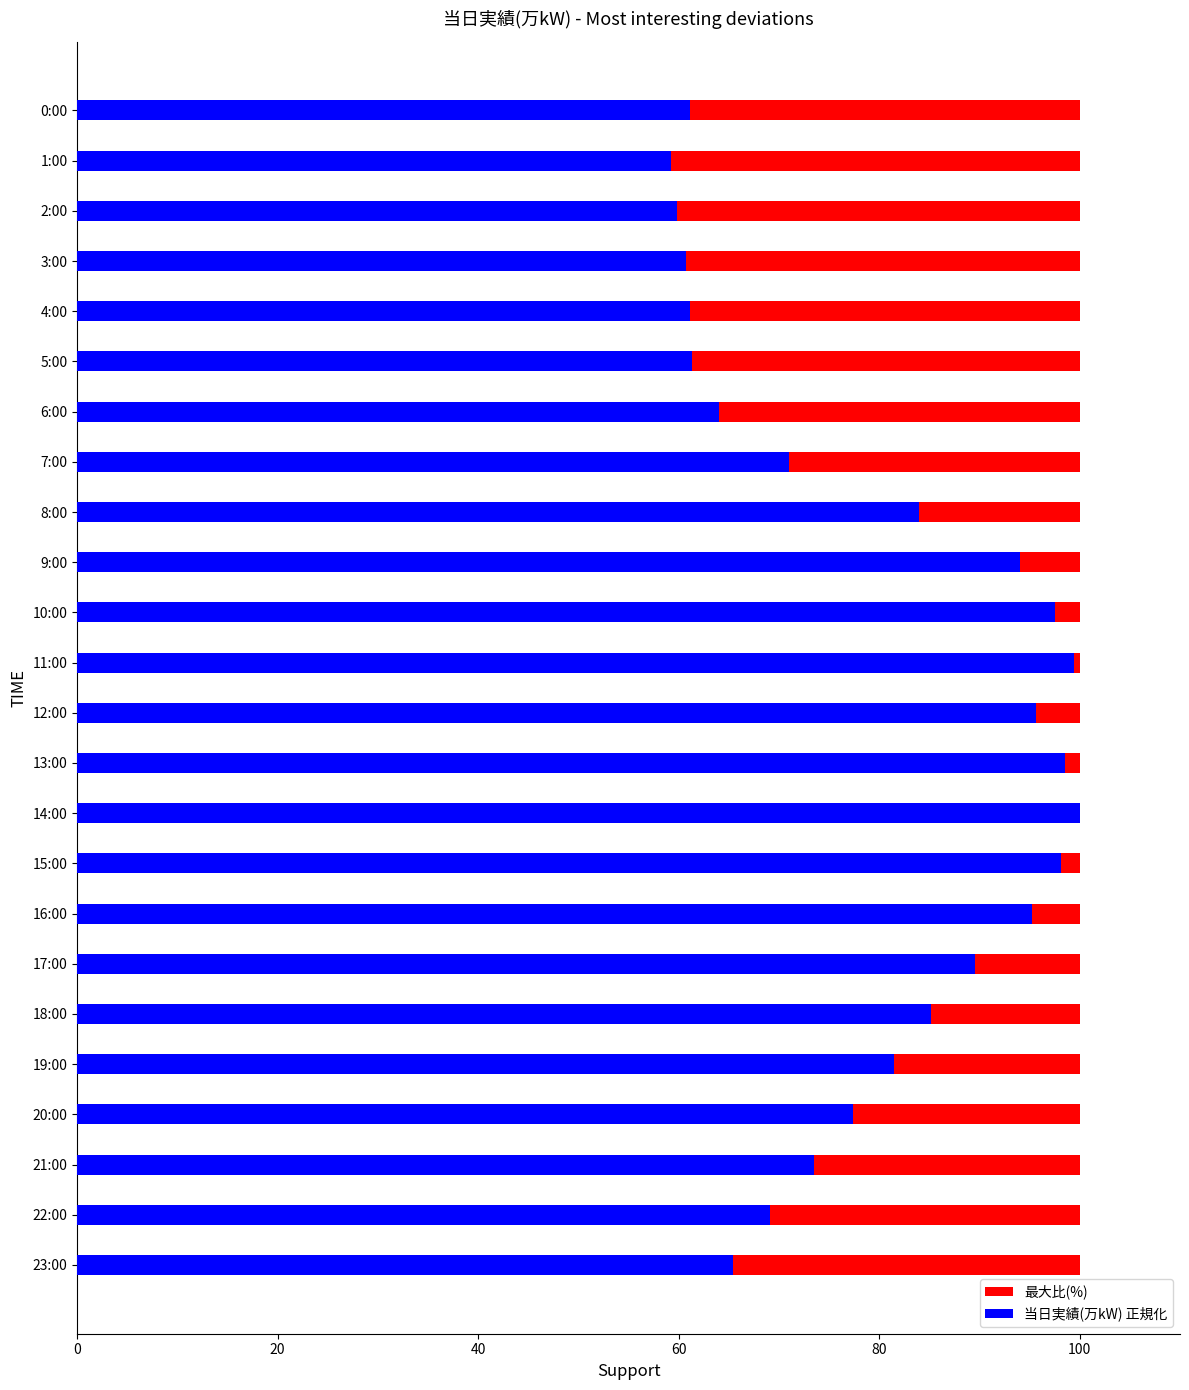

What is the difference between the second highest and minimum values in the 当日実績(万kW) 正規化 series?

40.1